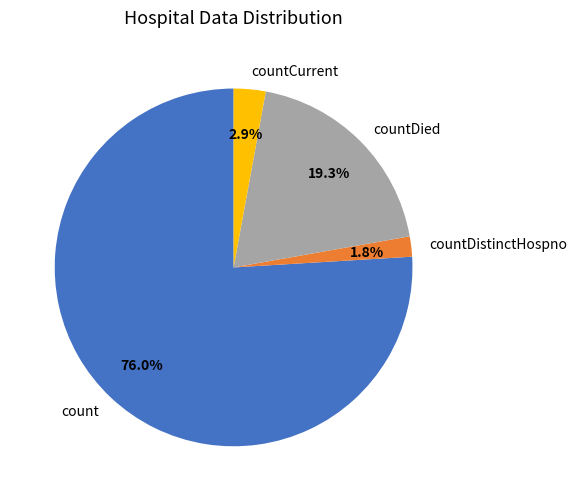

Rank the categories by value from highest to lowest.

count, countDied, countCurrent, countDistinctHospno